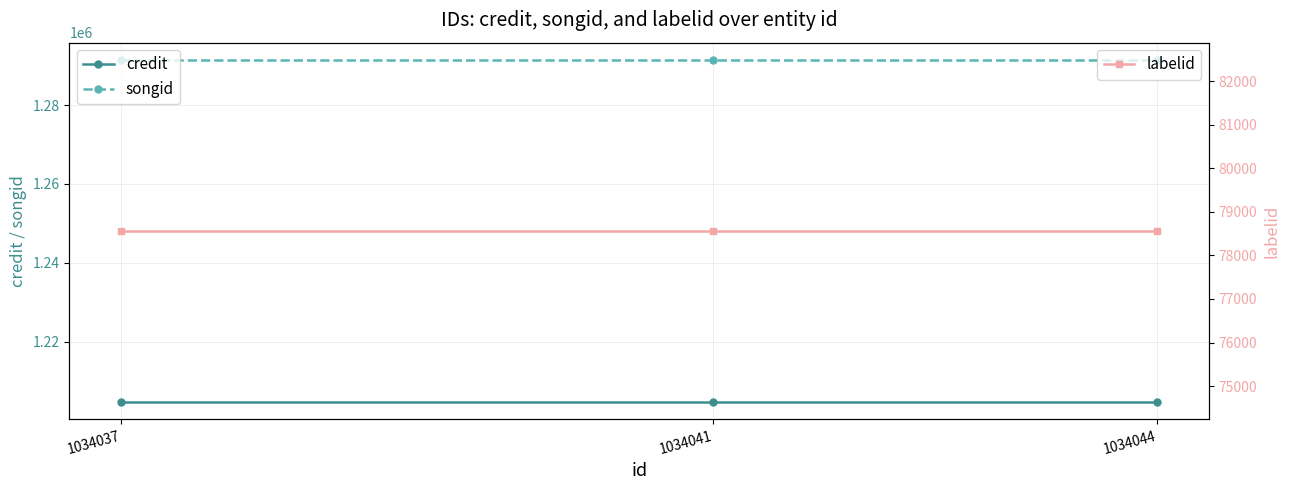

Does the chart display data point markers on the line(s)?

Yes